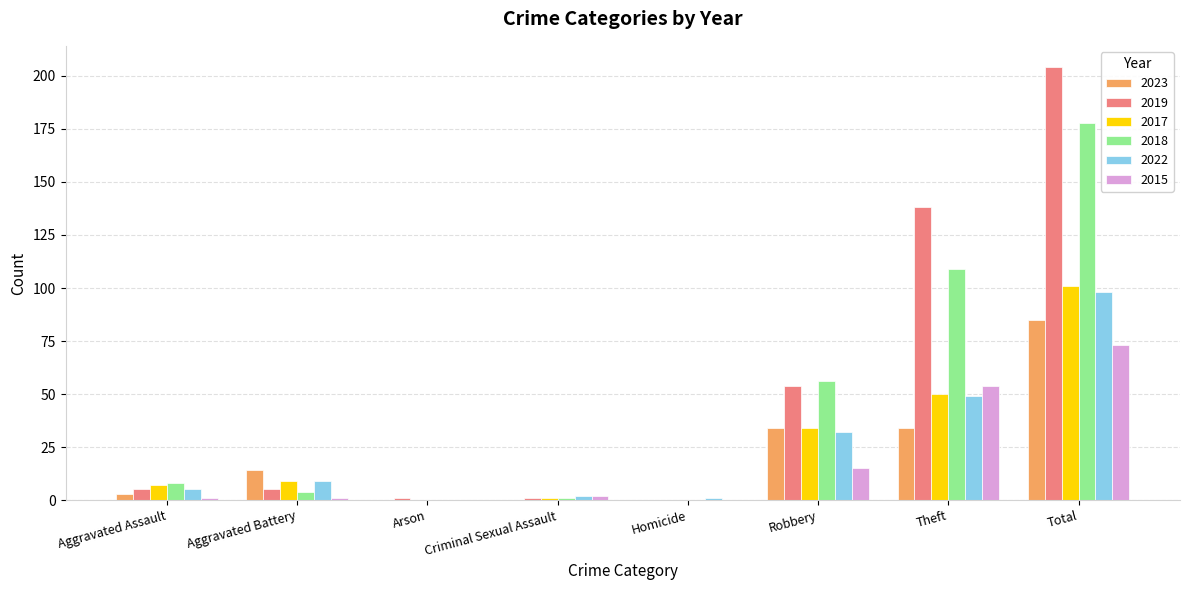

What are all the series names shown in the legend?

2023, 2019, 2017, 2018, 2022, 2015